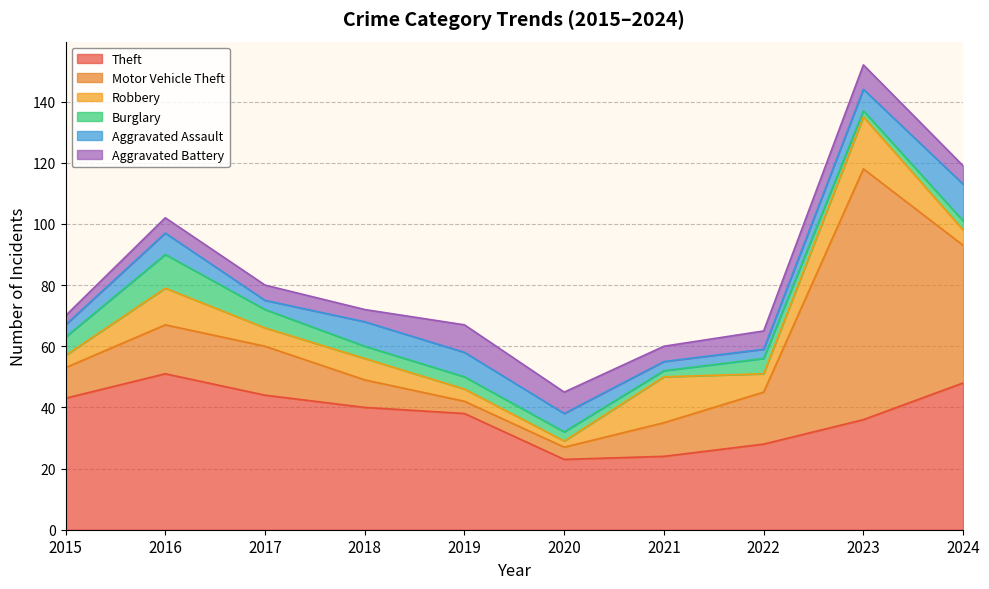

What is the difference between the maximum and second lowest values in the Motor Vehicle Theft series?

78